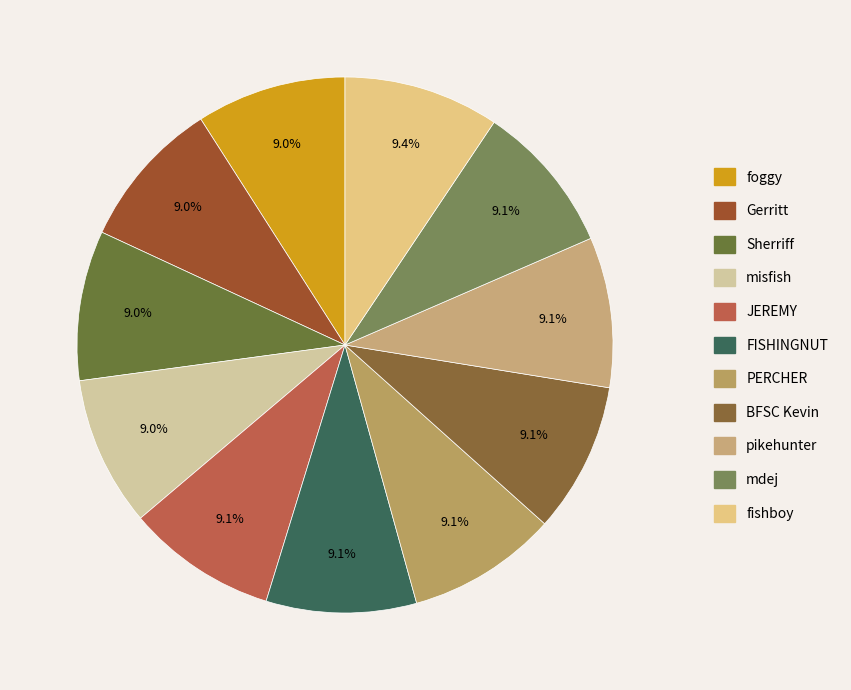

True or false: BFSC Kevin accounts for 2% of the total.

False